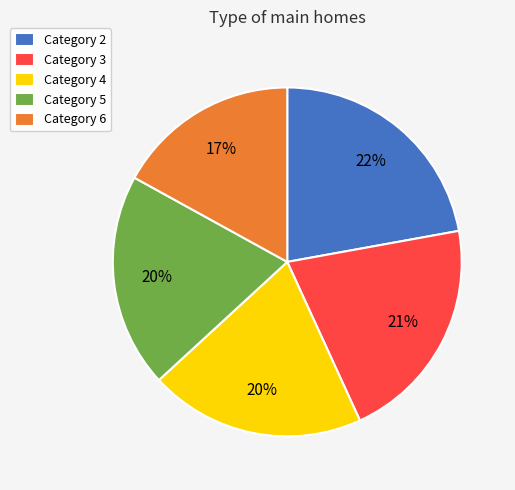

What percentage is the Category 6 slice, to the nearest percent?

17%